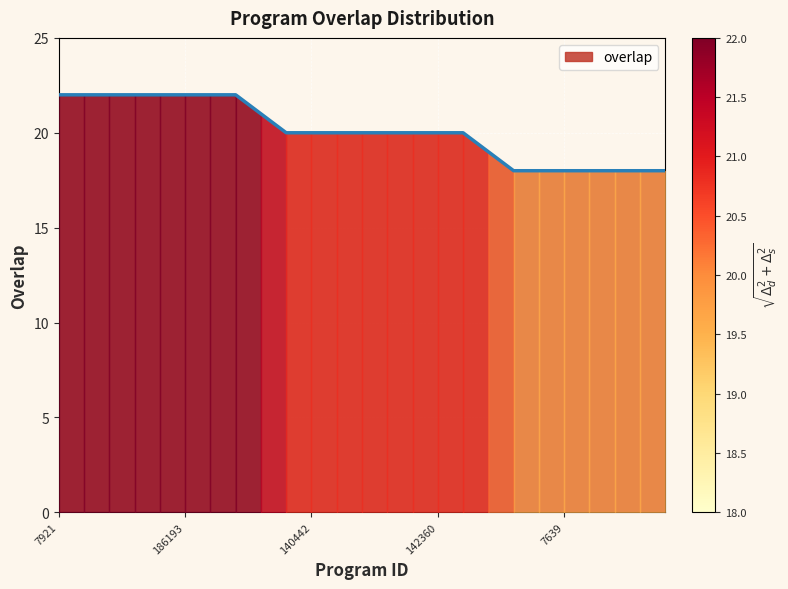

Does the chart have visible grid lines?

Yes